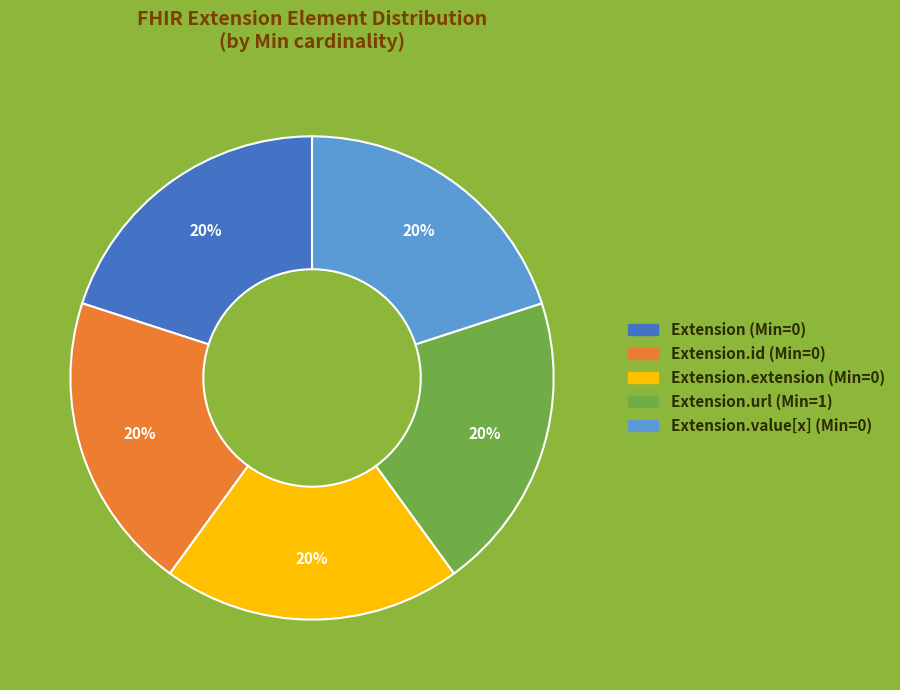

To the nearest percent, what is the combined percentage of Extension.value[x] (Min=0) and Extension (Min=0)?

40%